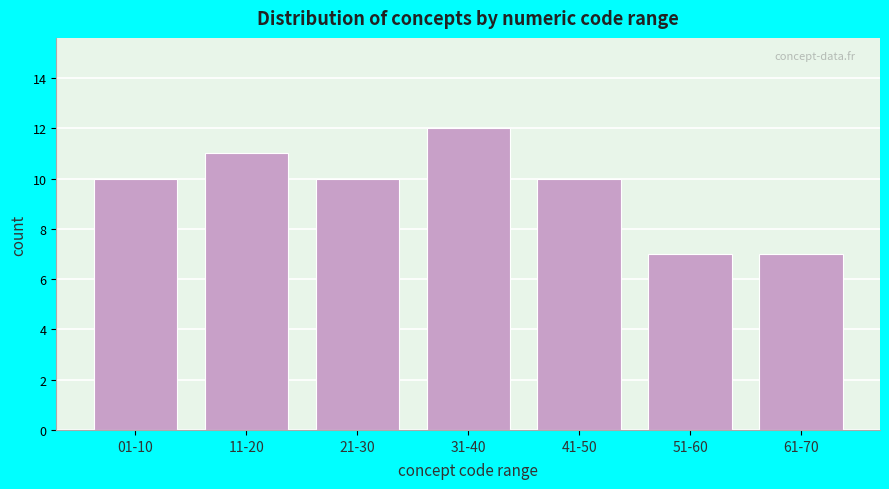

Reading right to left, what are all the values shown in this chart?

61-70=7	51-60=7	41-50=10	31-40=12	21-30=10	11-20=11	01-10=10